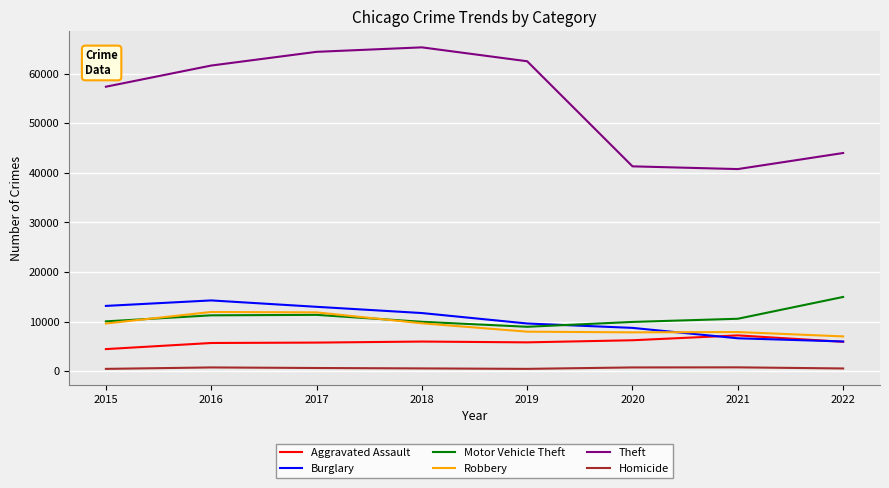

What are all the series names shown in the legend?

Aggravated Assault, Burglary, Motor Vehicle Theft, Robbery, Theft, Homicide